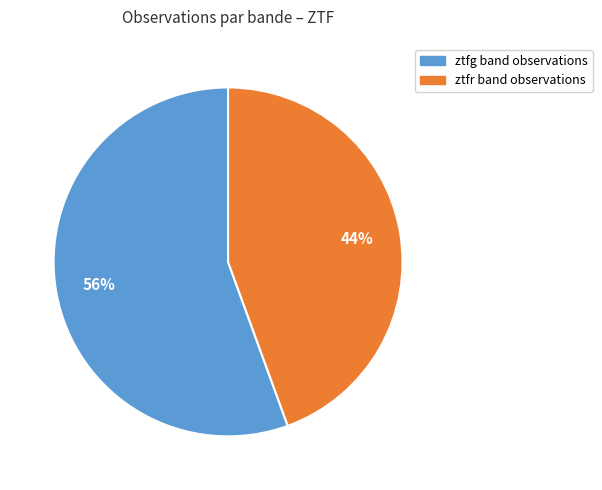

Approximately how many times larger is the value at ztfr compared to ztfg?

0.8